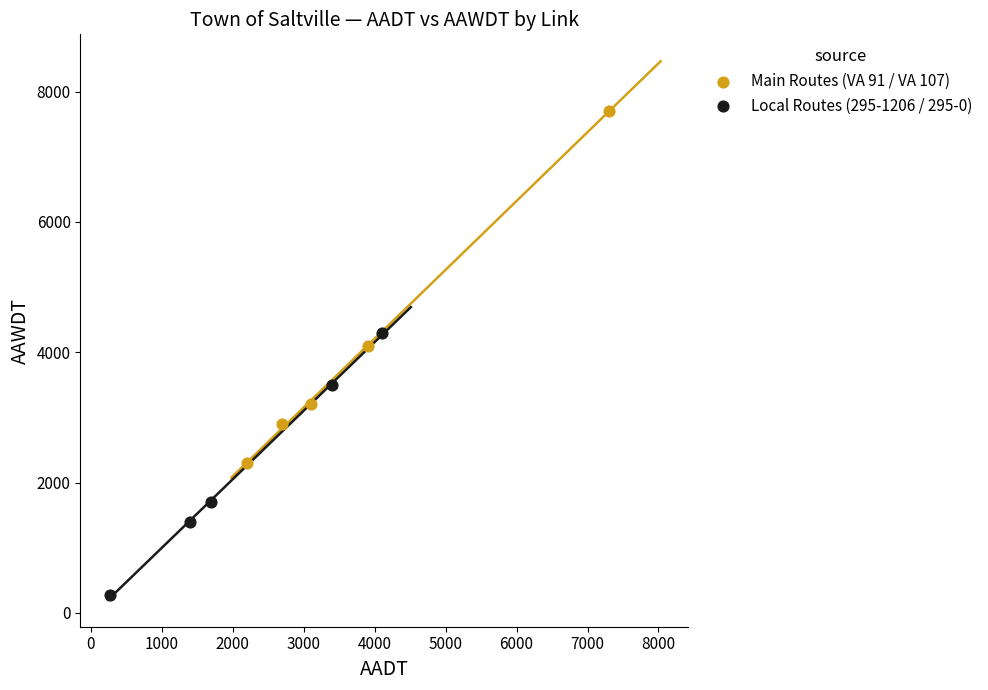

Which series contains the lowest Y value?

Local Routes (295-1206 / 295-0)